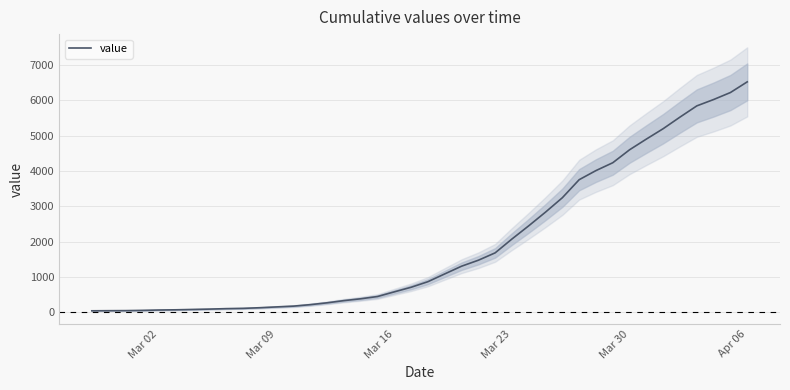

What is the greatest value displayed?

6522